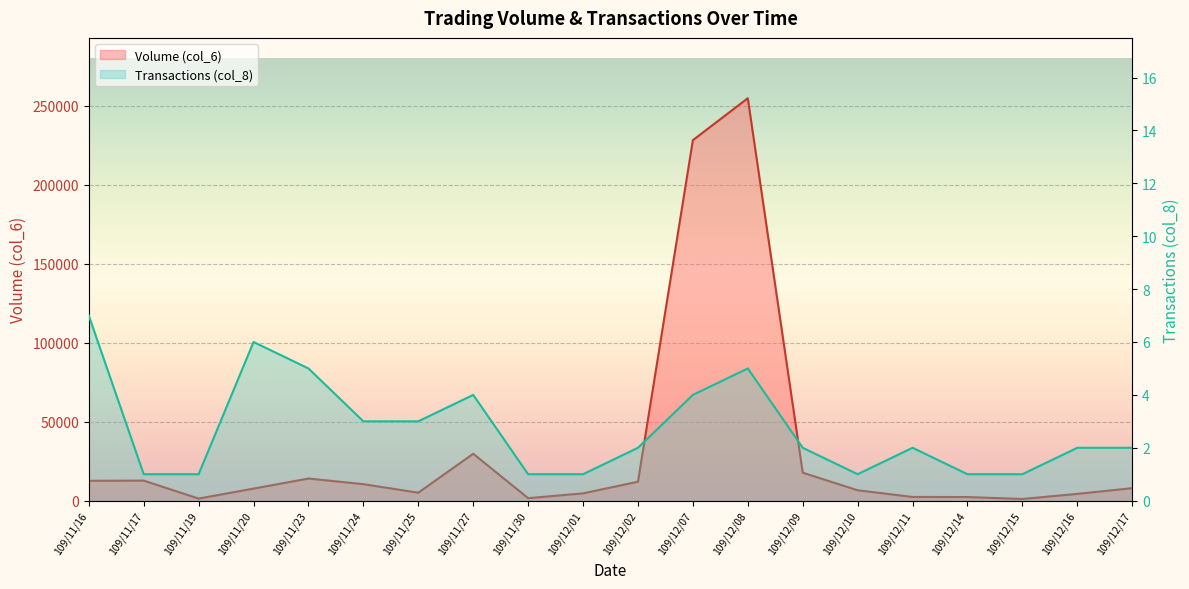

Count the number of categories in the chart.

20